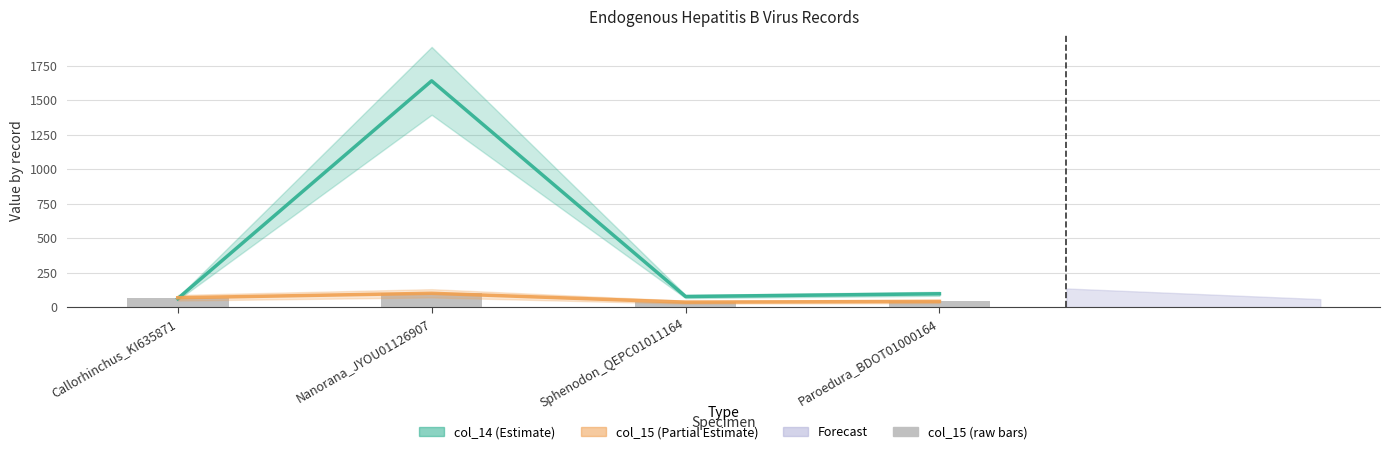

The value at Nanorana_JYOU01126907 is 99.9. True or false?

True